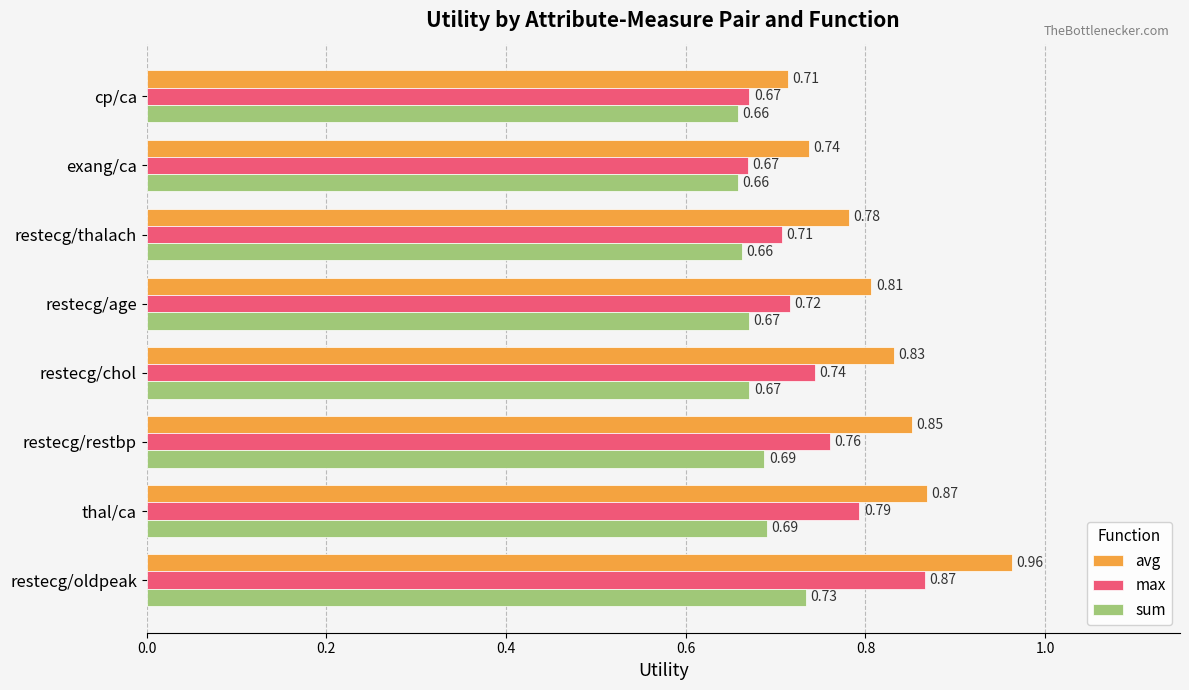

What is the difference between the maximum and minimum values in the max series?

0.2